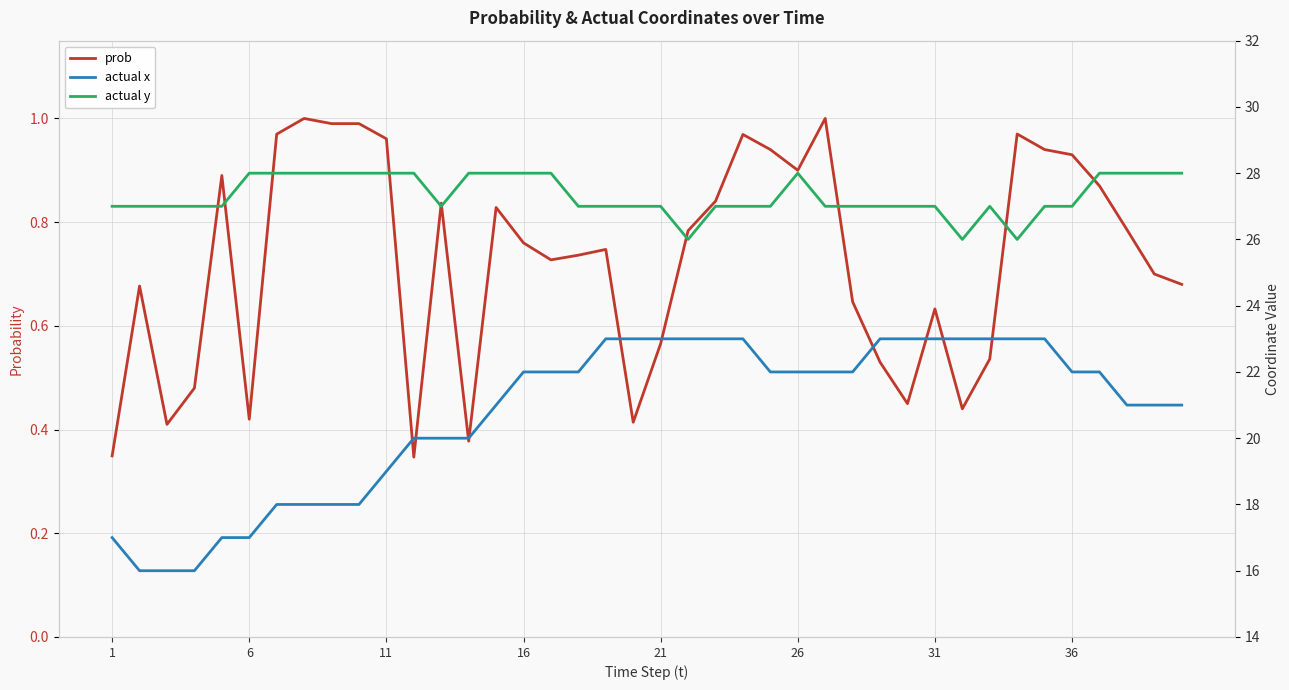

What is the value of the actual x point at the 9th from the left?

18.0